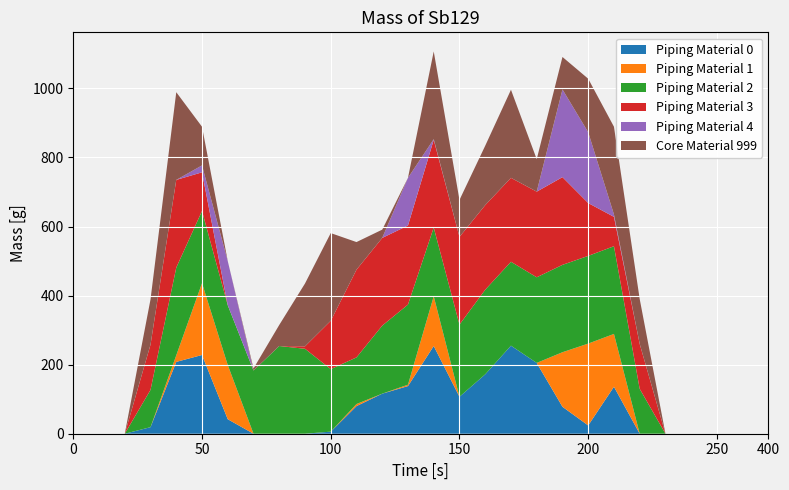

Reading left to right, extract all data points from this chart.

col_17: 0	0	0	19	208	228	42	0	0	0	6	80	116	138	254	107	172	255	205	78	24	136	0	0	0	0	0	0
col_18: 0	0	0	0	19	208	157	0	0	0	0	6	0	4	144	0	0	0	0	158	237	153	0	0	0	0	0	0
col_14: 0	0	0	108	254	209	173	183	254	246	181	135	197	232	199	209	245	243	248	253	254	254	130	0	0	0	0	0
col_16: 0	0	0	131	254	112	0	0	0	7	140	254	254	229	254	254	245	243	248	254	153	85	130	0	0	0	0	0
col_19: 0	0	0	0	0	20	128	0	0	0	0	0	0	138	2	0	0	0	0	254	205	7	0	0	0	0	0	0
col_15: 0	0	0	131	254	112	0	6	61	182	254	80	24	0	254	107	172	255	94	94	155	254	130	0	0	0	0	0